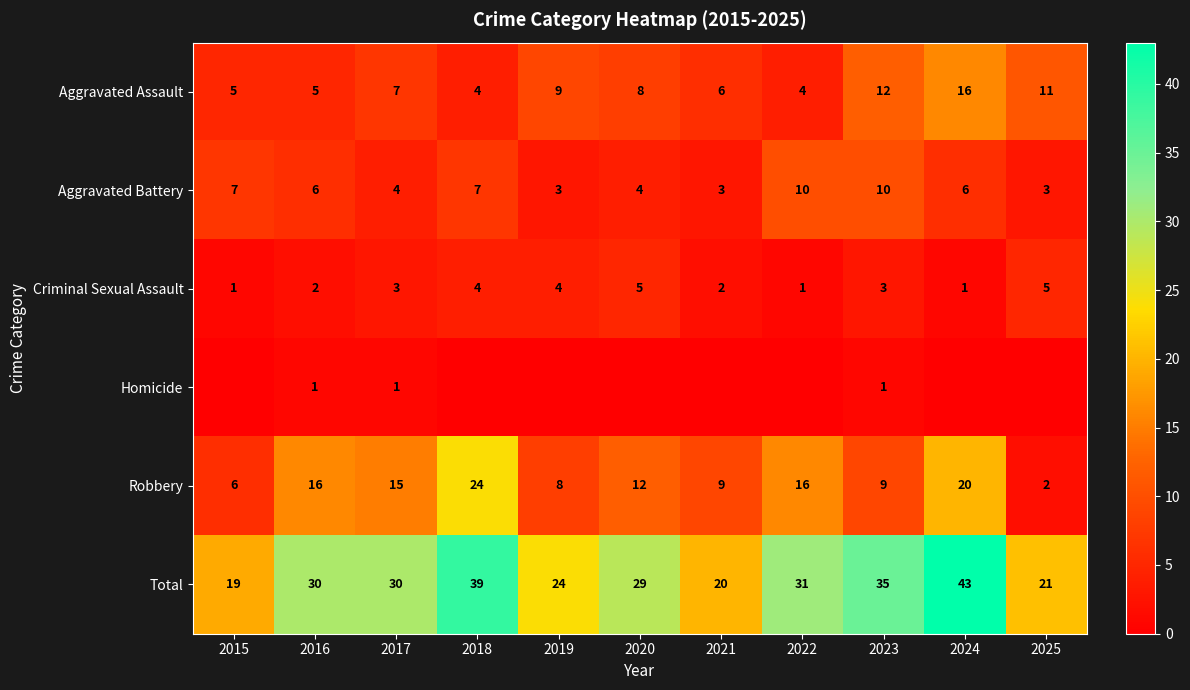

What is the difference between the maximum and second lowest values in the Aggravated Assault series?

12